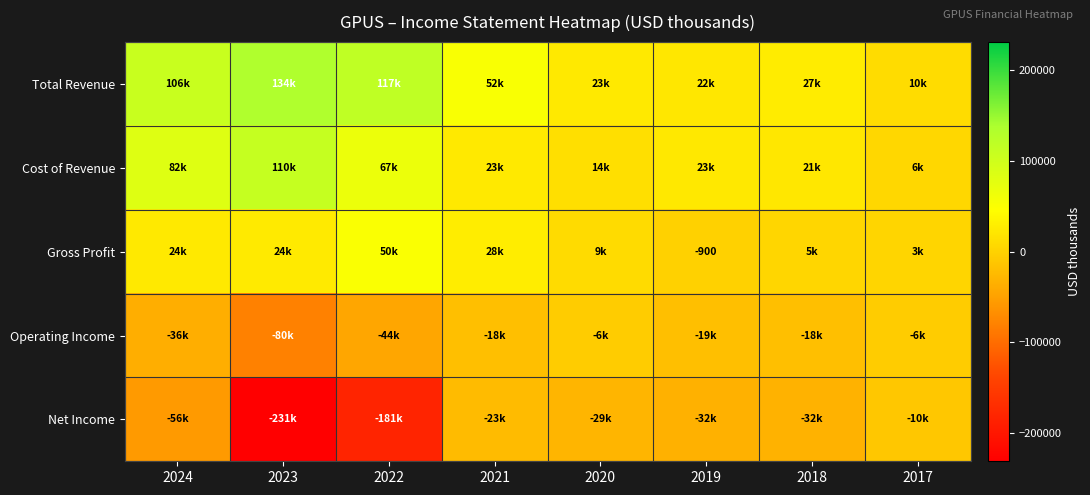

What is the smallest value displayed?

-231000